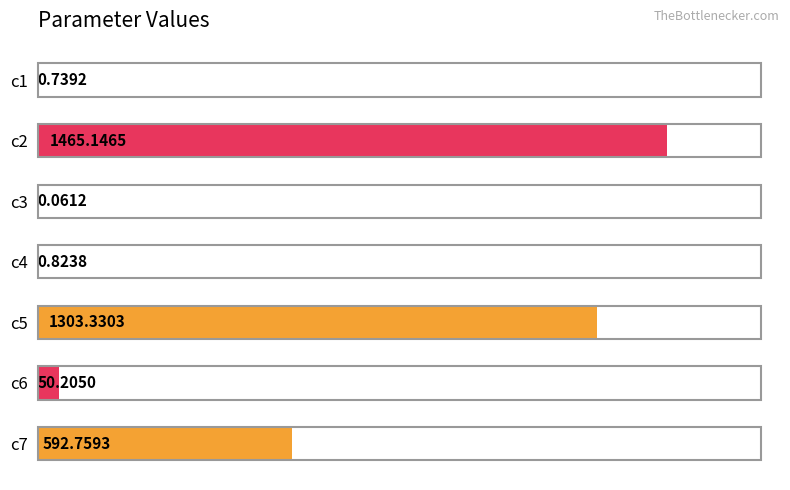

Are the bars horizontal?

Yes